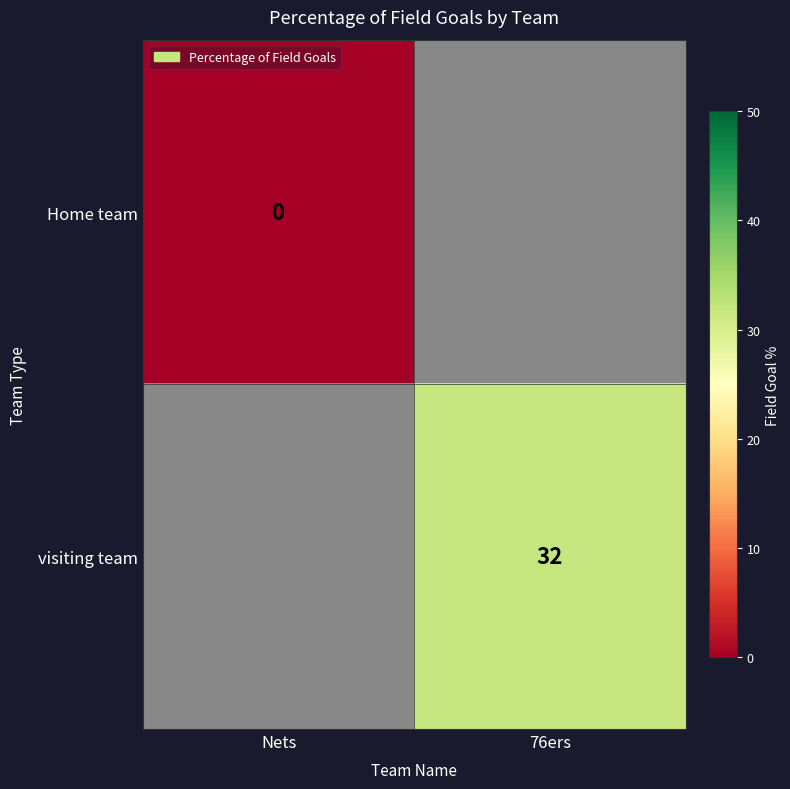

How many distinct data groups are displayed?

2